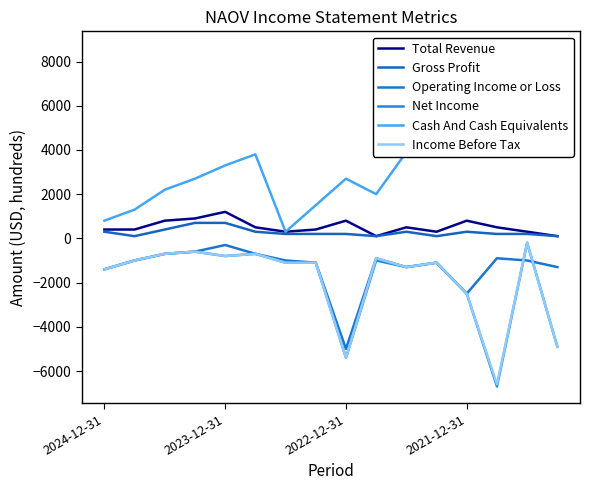

True or false: Gross Profit and Cash And Cash Equivalents cross at least once.

False